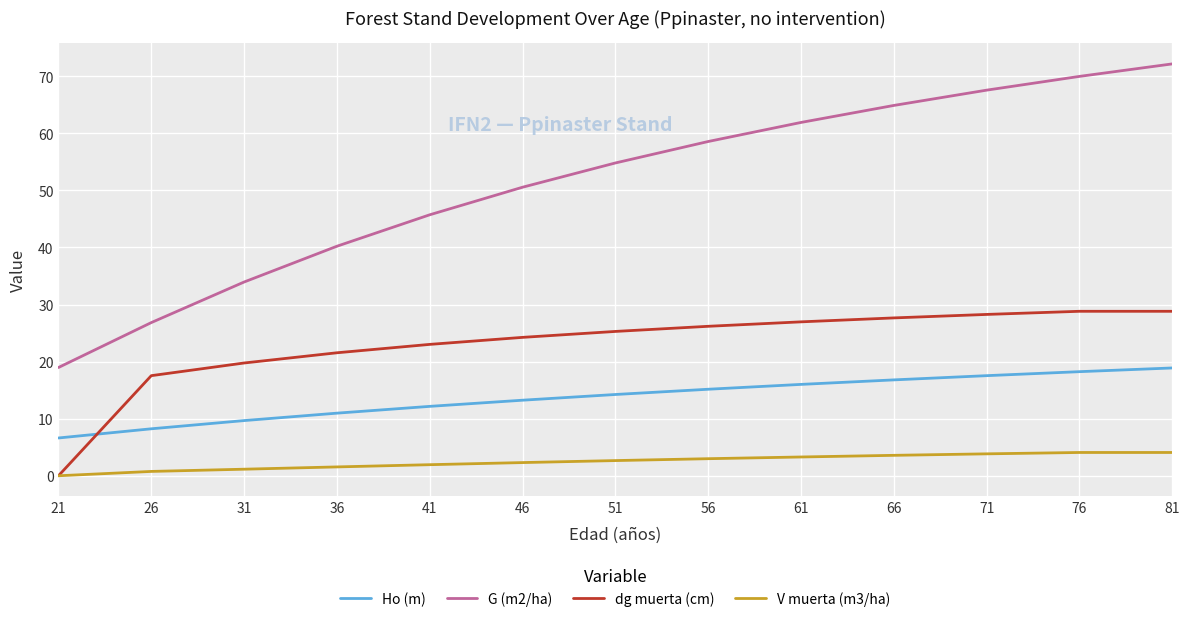

What is the highest value of the dg muerta (cm) series?

28.8